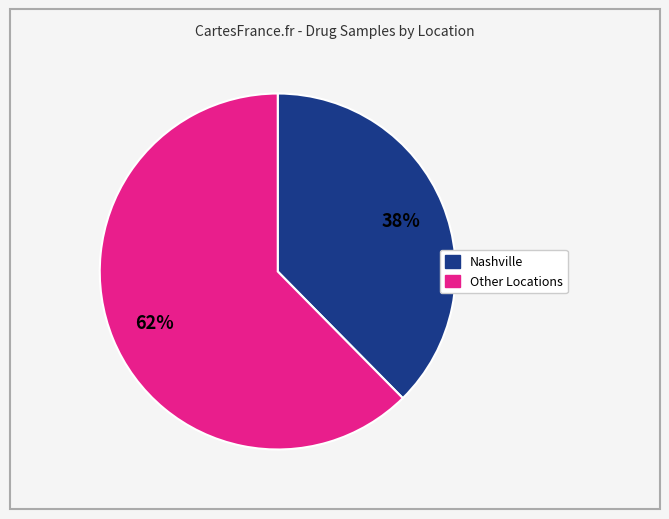

To the nearest percent, what is the average slice percentage?

50%